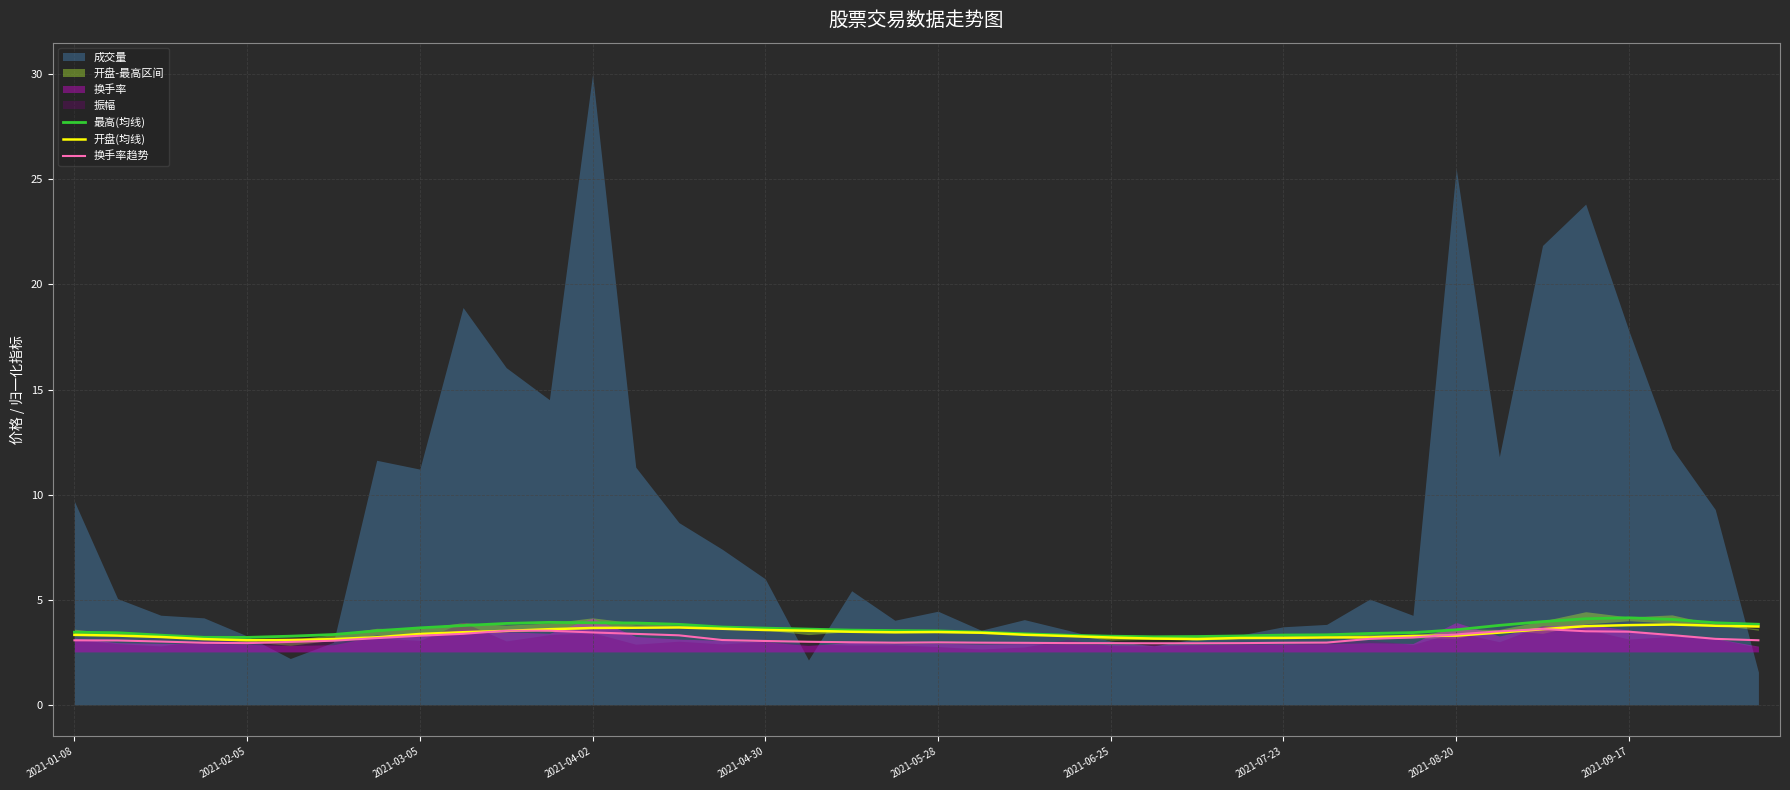

The 最高(均线) series shows 4.1 at 35. True or false?

True